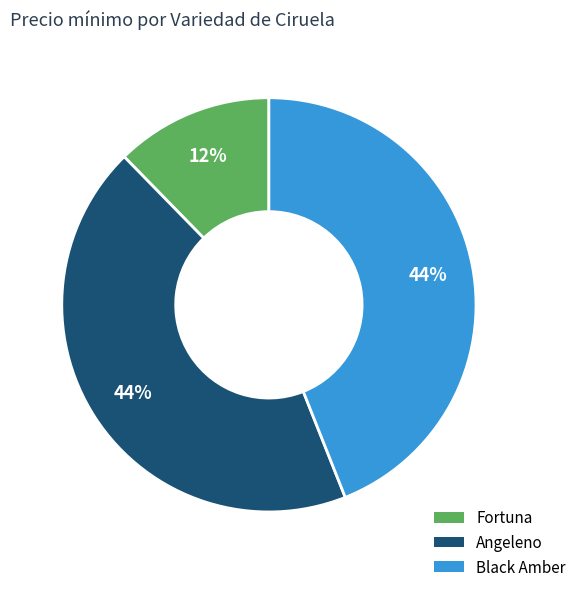

To the nearest percent, what is the average slice percentage?

33%